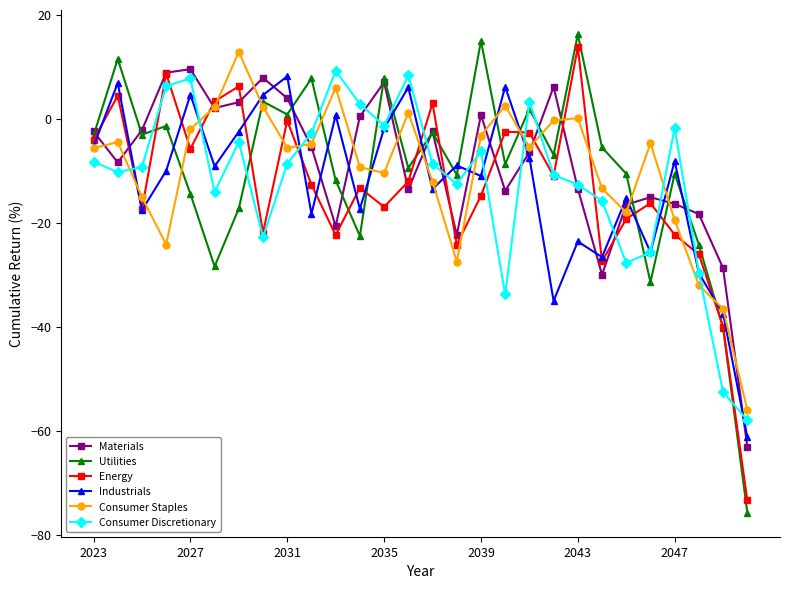

What is the highest value of the Consumer Staples series?

12.8